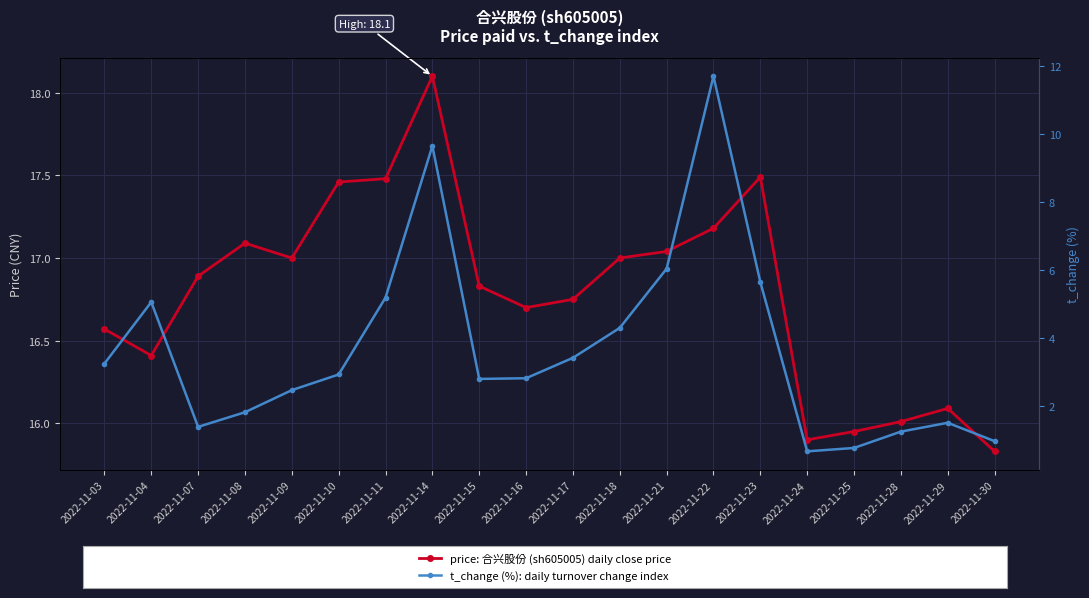

Is the value of price (CNY) at 2022-11-28 greater than the value of t_change (%) at 2022-11-07?

Yes